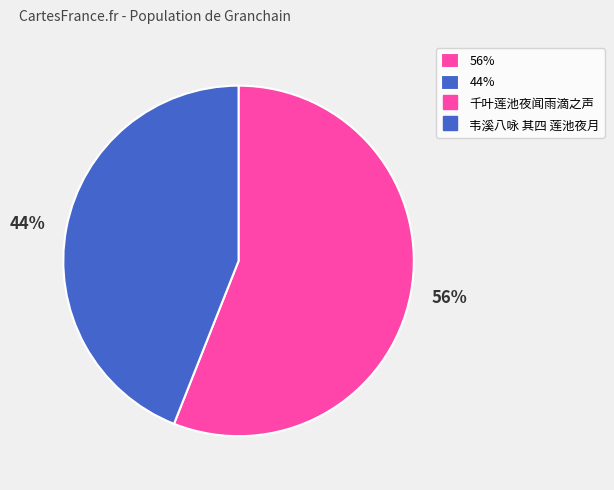

How many segments does this pie chart have?

2